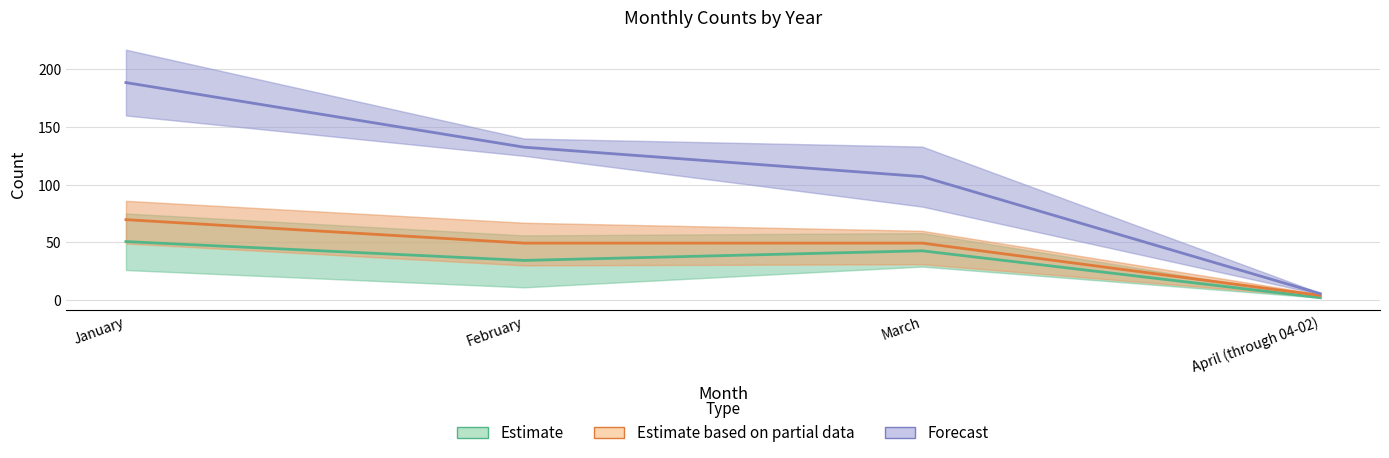

What is the label of the 4th point from the left?

April (through 04-02)